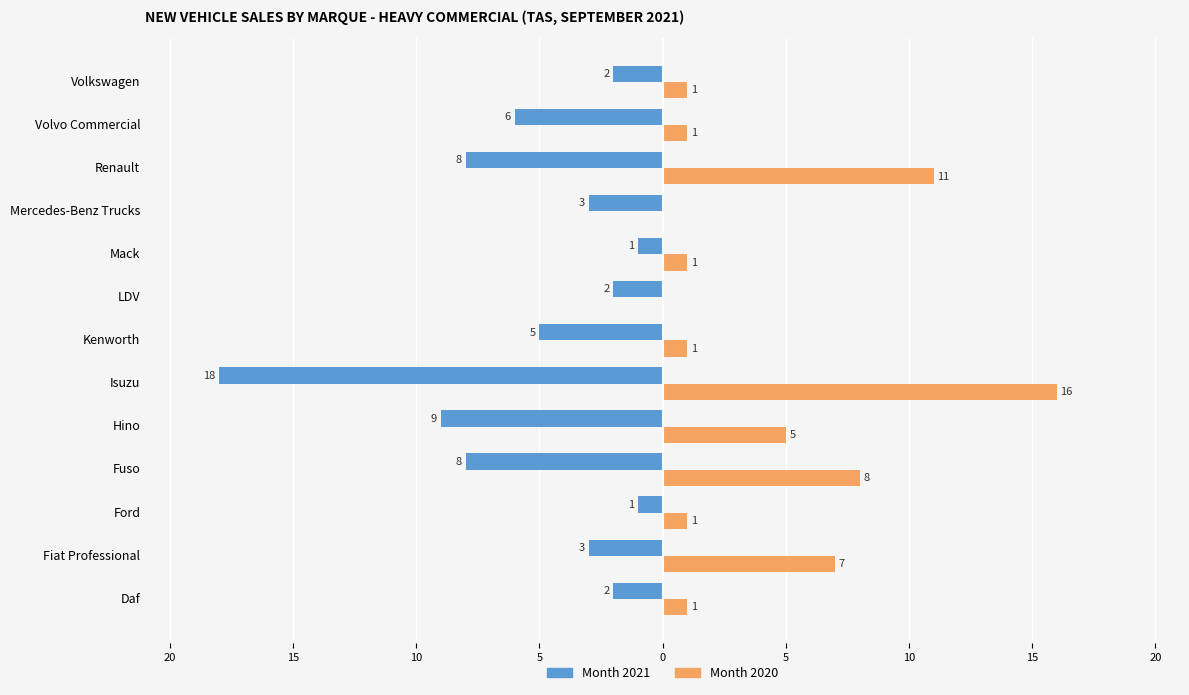

What are all the series names shown in the legend?

Month 2021, Month 2020